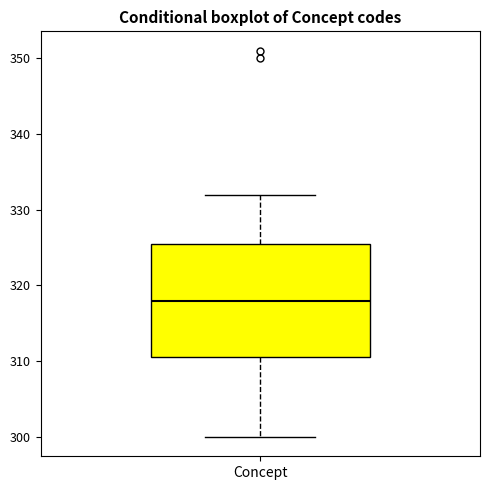

Where is the upper edge of the box for Concept on the y-axis? The values are not printed on the chart, so give them approximately, as read against the axis.

326